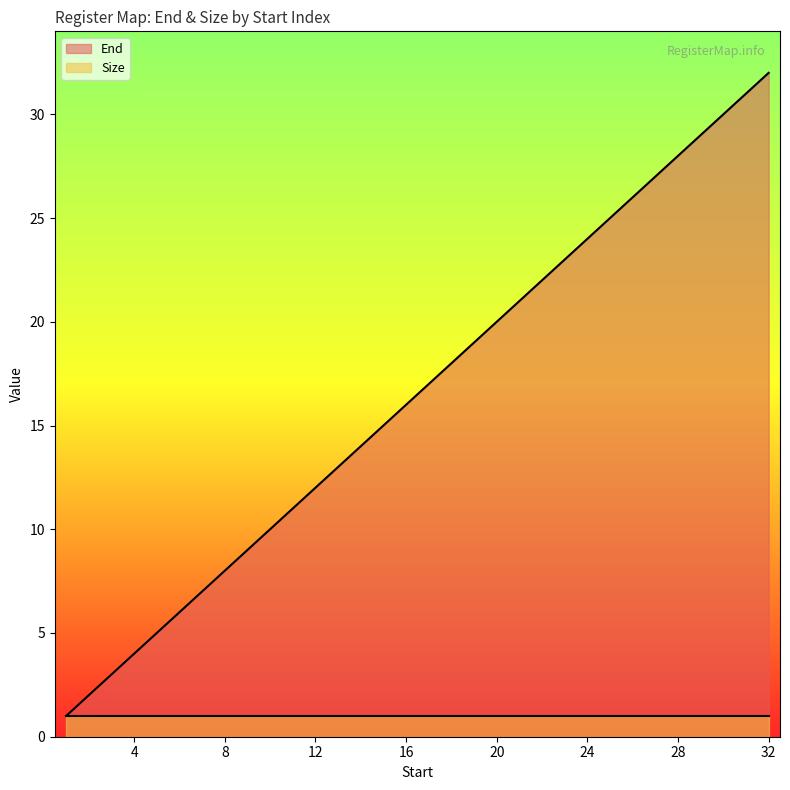

Reading left to right, list all the values displayed in this chart.

1	2	3	4	5	6	7	8	9	10	11	12	13	14	15	16	17	18	19	20	21	22	23	24	25	26	27	28	29	30	31	32